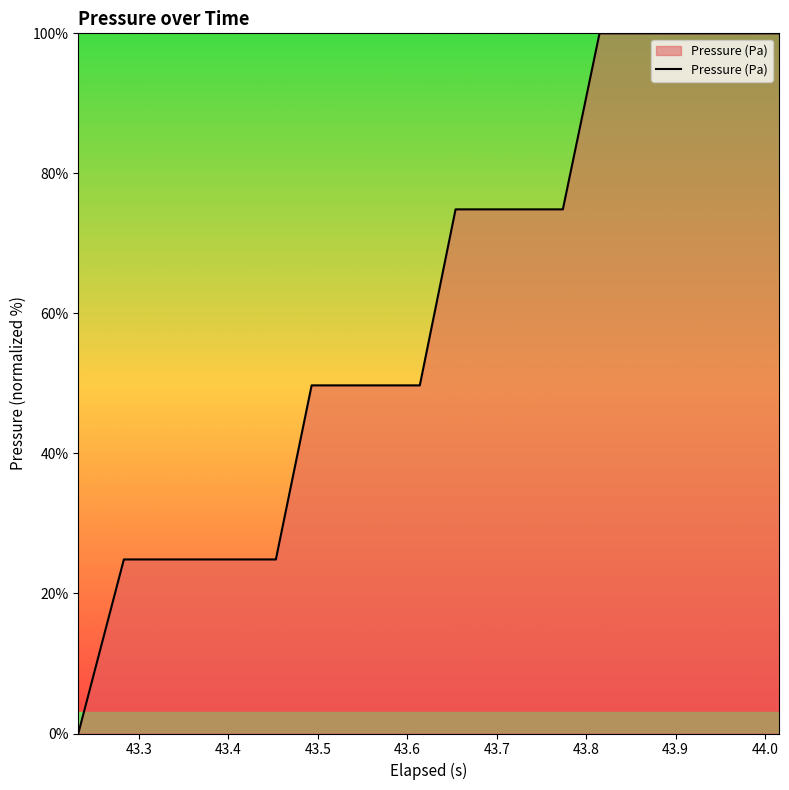

What is the greatest value displayed?

100.0